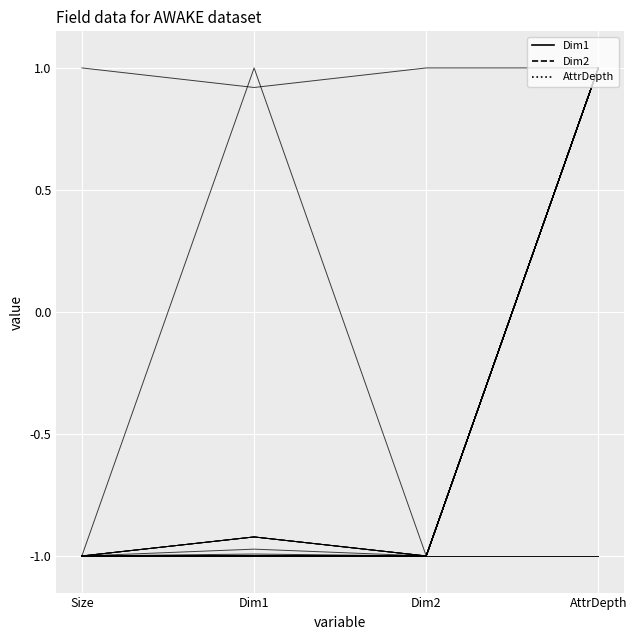

At Dim2, list the series in order from largest to smallest.

Dim1, Dim2, AttrDepth